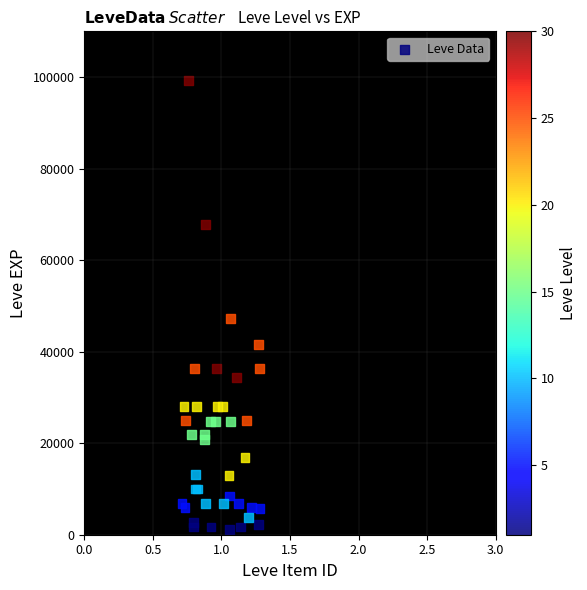

What Y value in the scatter plot is closest to 50190?

47200